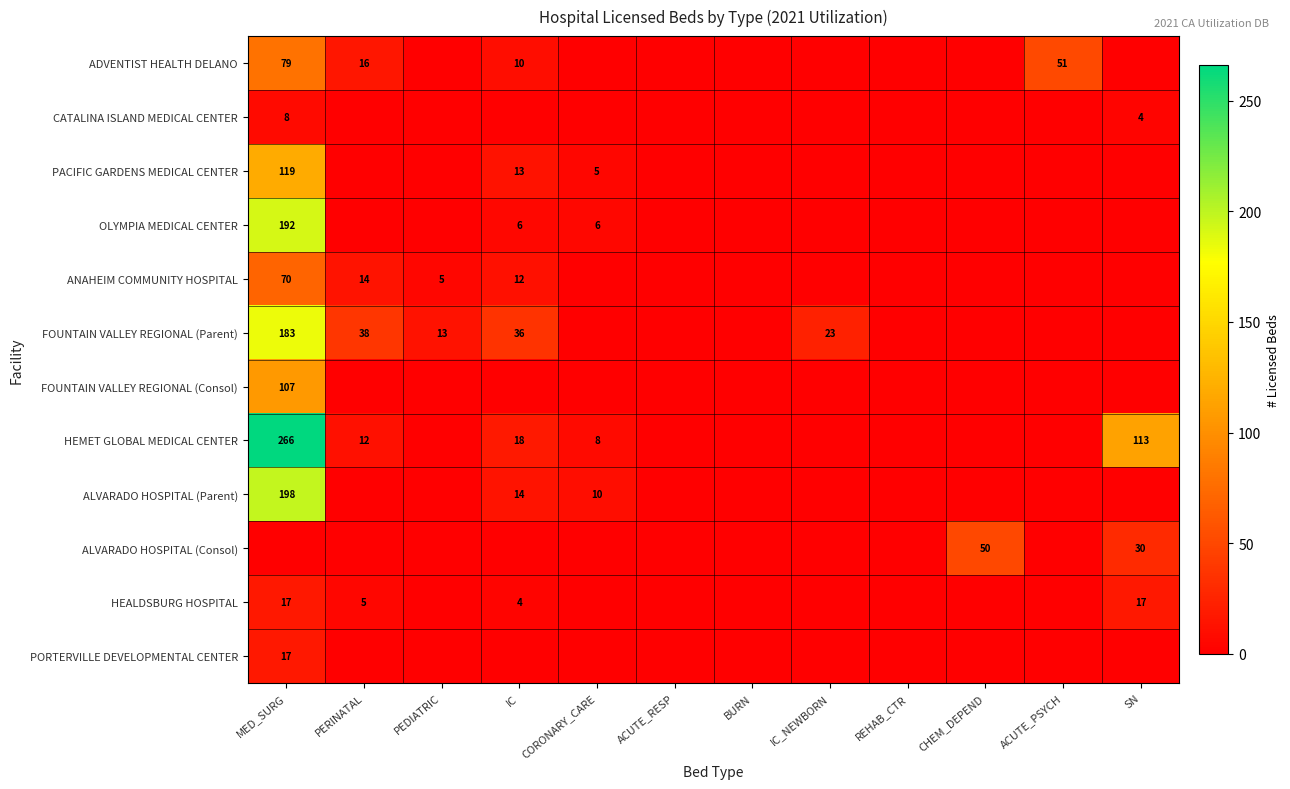

The value of ADVENTIST HEALTH DELANO at ACUTE_PSYCH is 26. True or false?

False